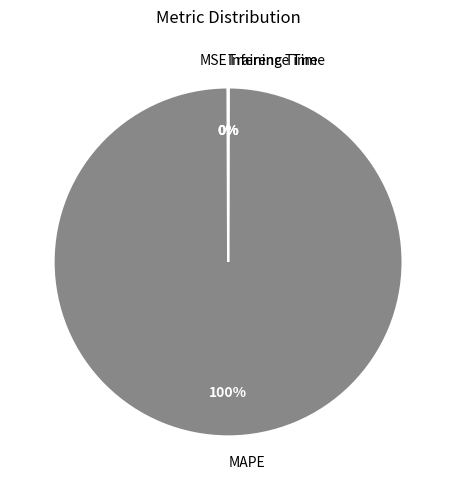

True or false: MAPE accounts for 100% of the total.

True